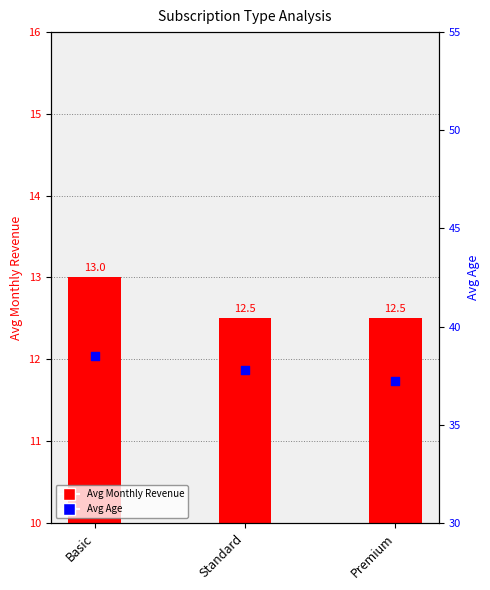

Is the value of Avg Monthly Revenue at Standard greater than the value of Avg Age at Basic?

No